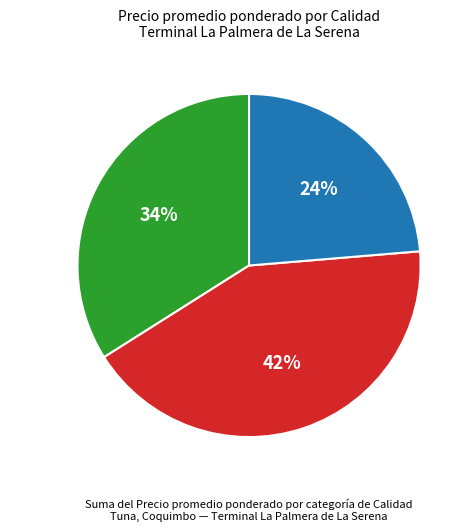

To the nearest percent, what is the difference between the Especial and Primera slice percentages?

8%